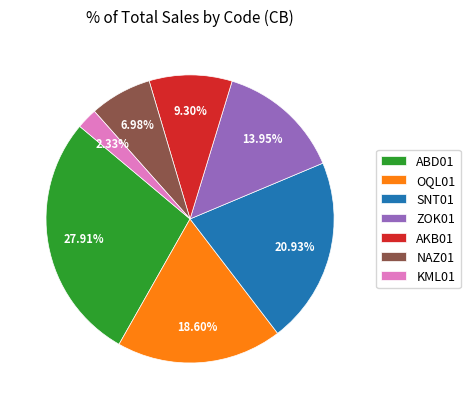

Which has a higher value, SNT01 or OQL01?

SNT01